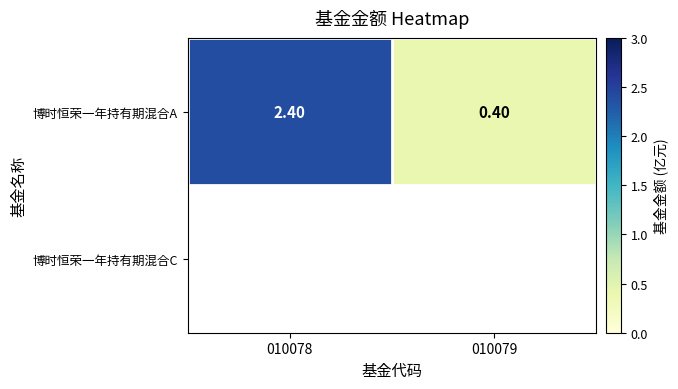

Reading right to left, list all the values displayed in this chart.

010079=0.4	010078=2.4